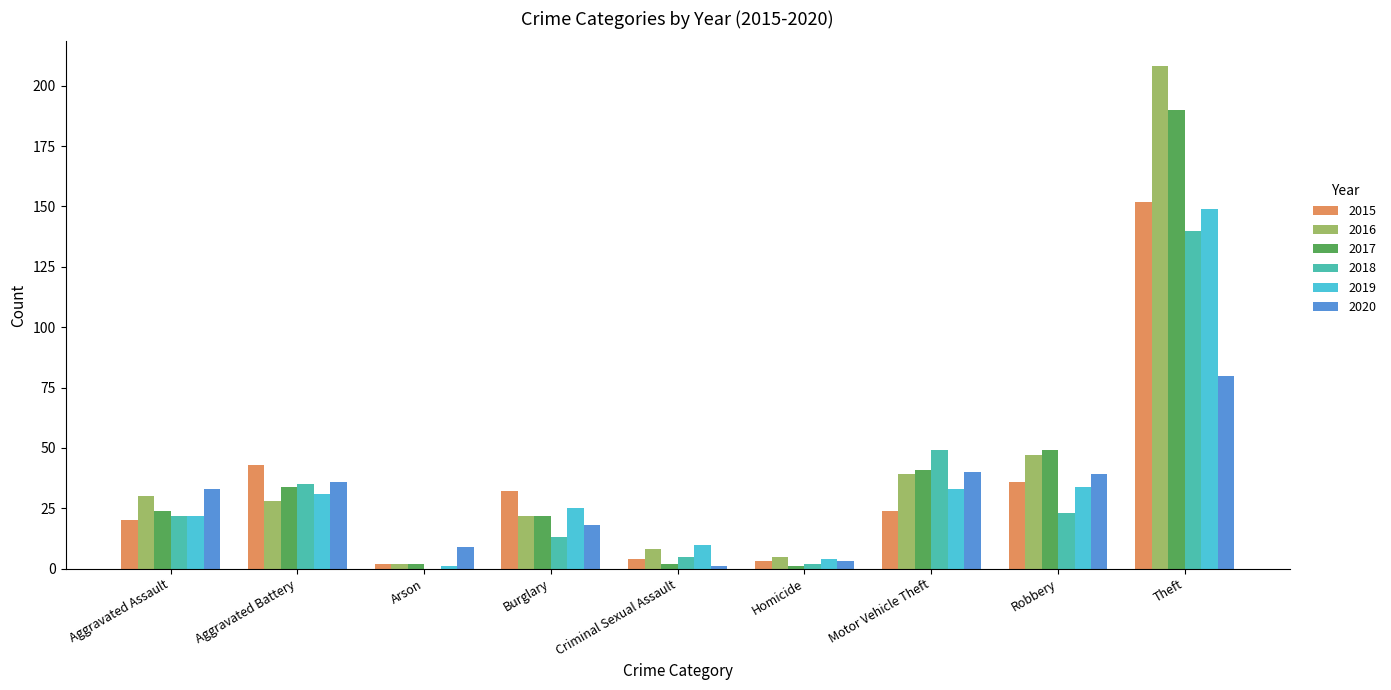

Are the bars grouped side by side (vs. stacked)?

Yes